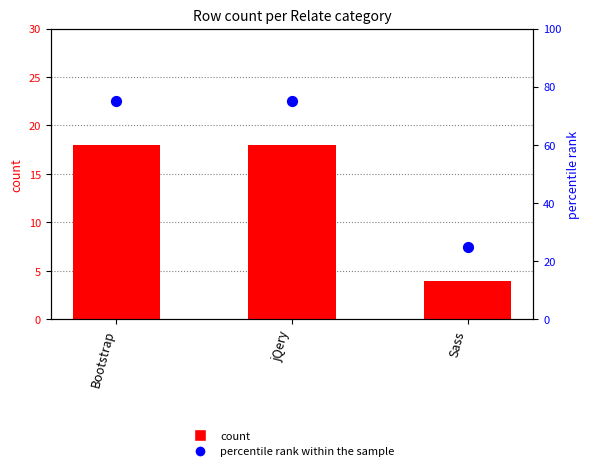

Which series reaches the minimum Y coordinate?

count